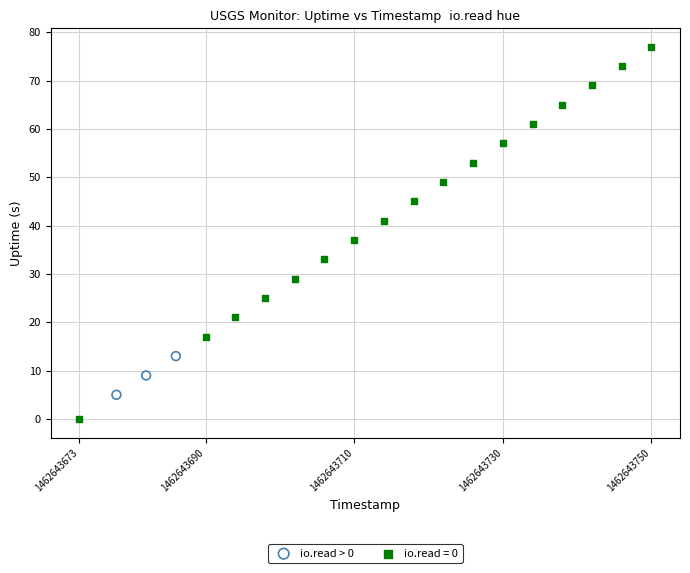

Which series reaches the maximum Y coordinate?

io.read = 0